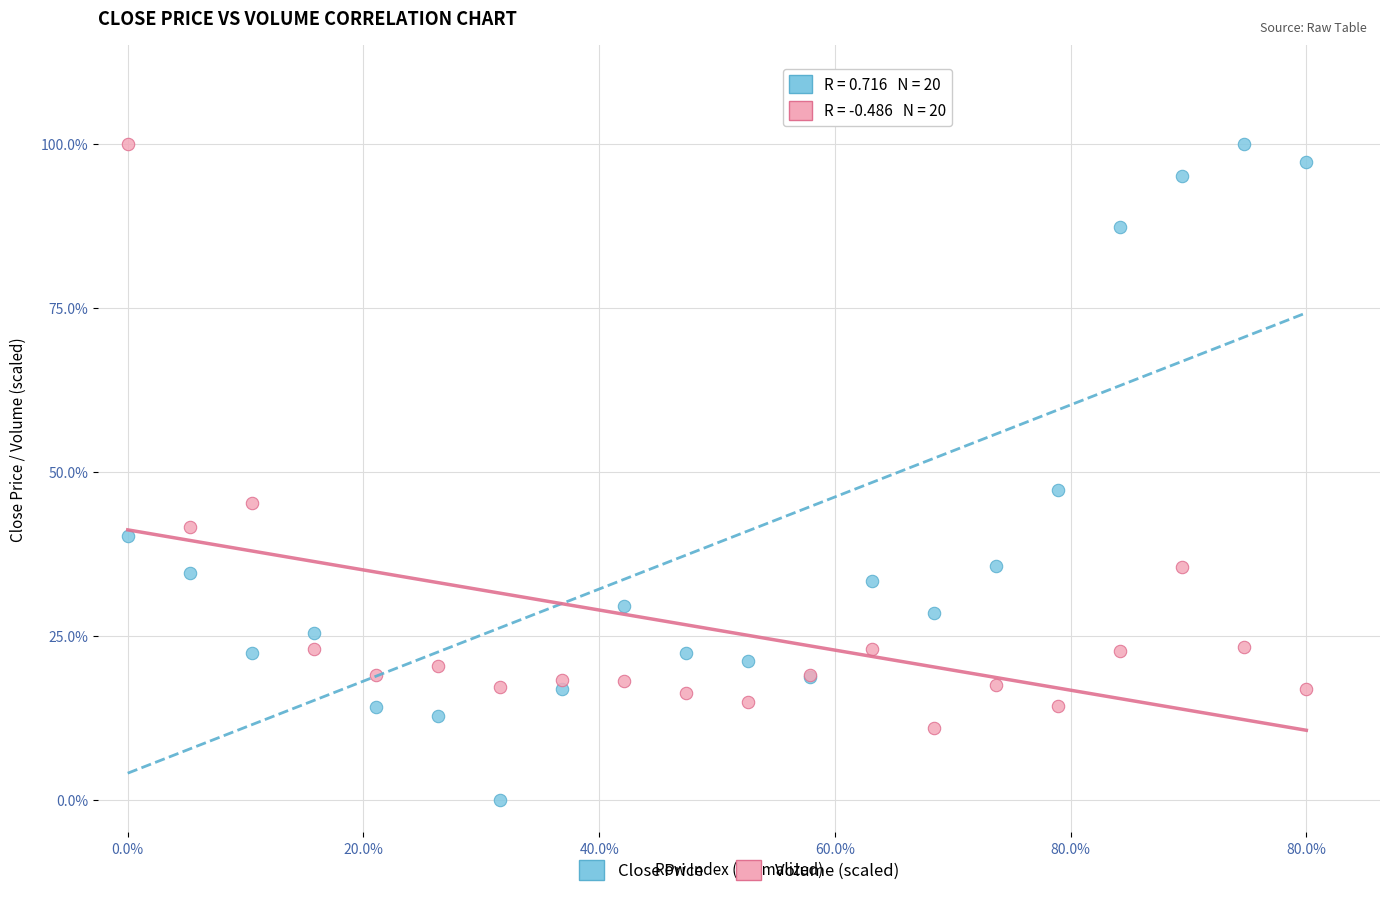

Which series contains the lowest Y value?

Close Price